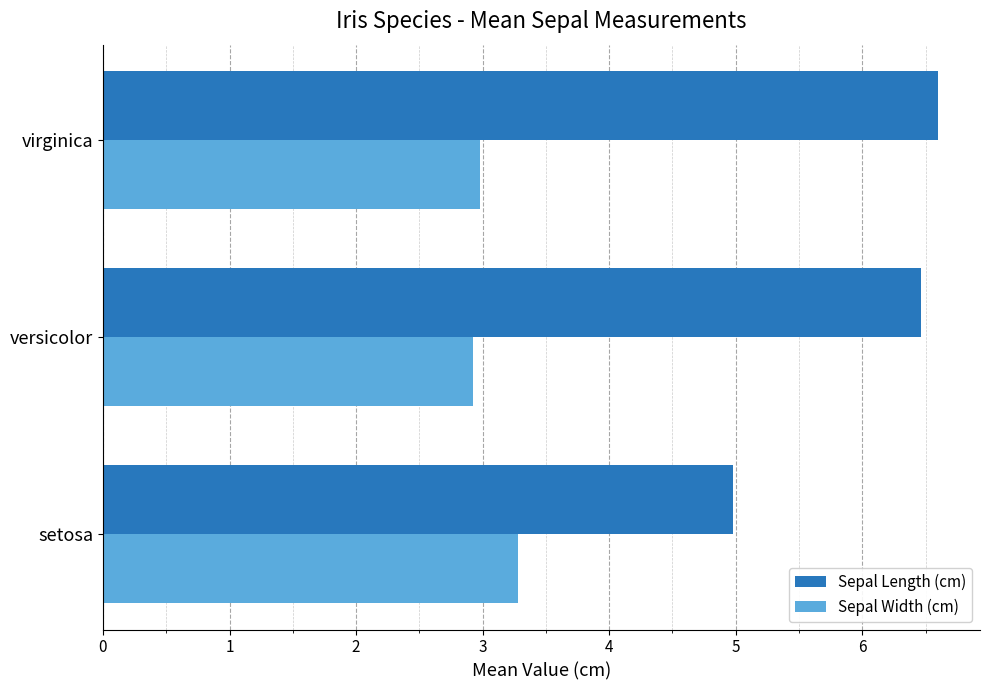

What is the highest value of the Sepal Length (cm) series?

6.6